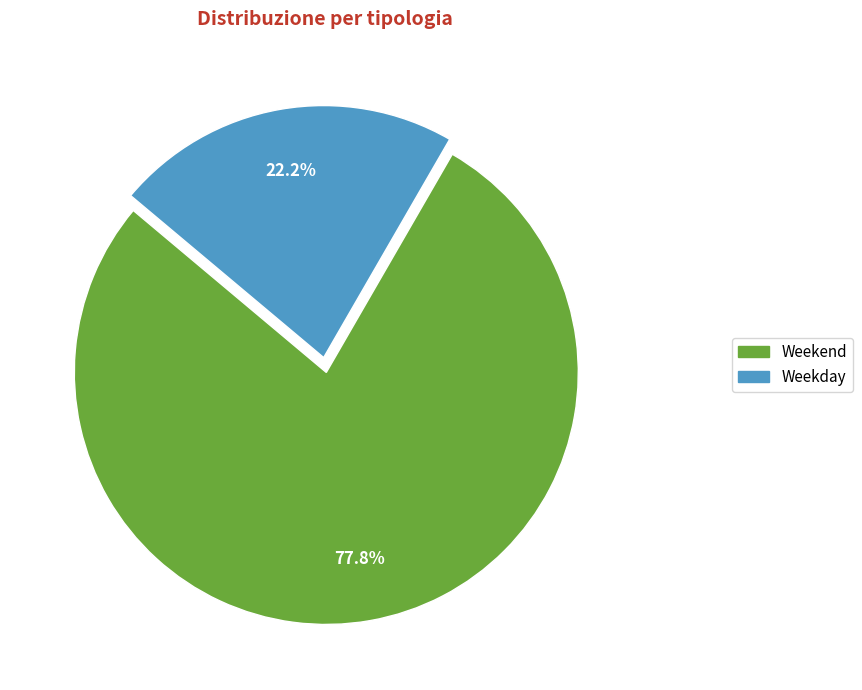

What is the smallest slice in the pie chart?

Weekday